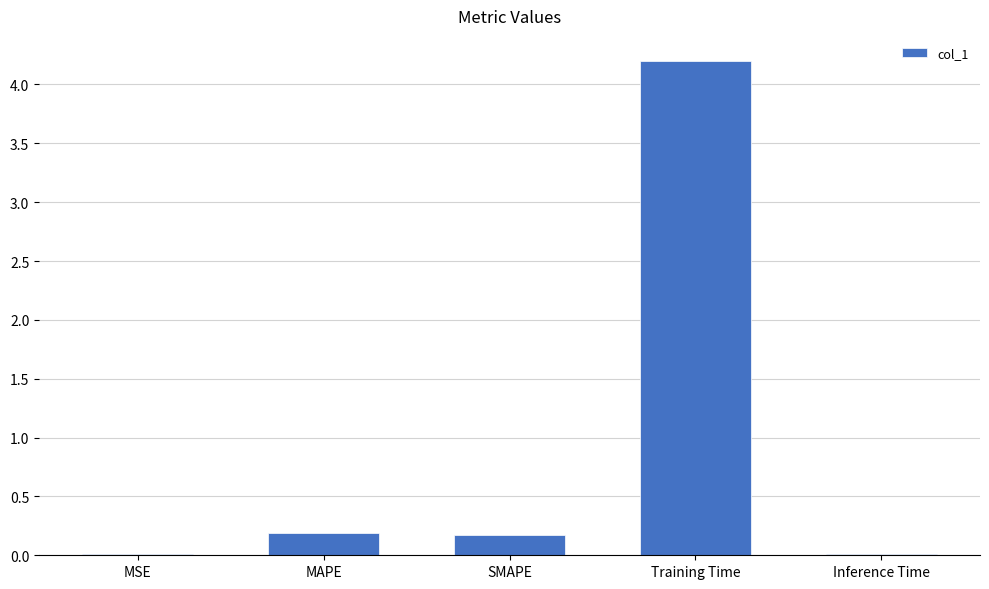

What is the change in value from Training Time to Inference Time?

-4.2